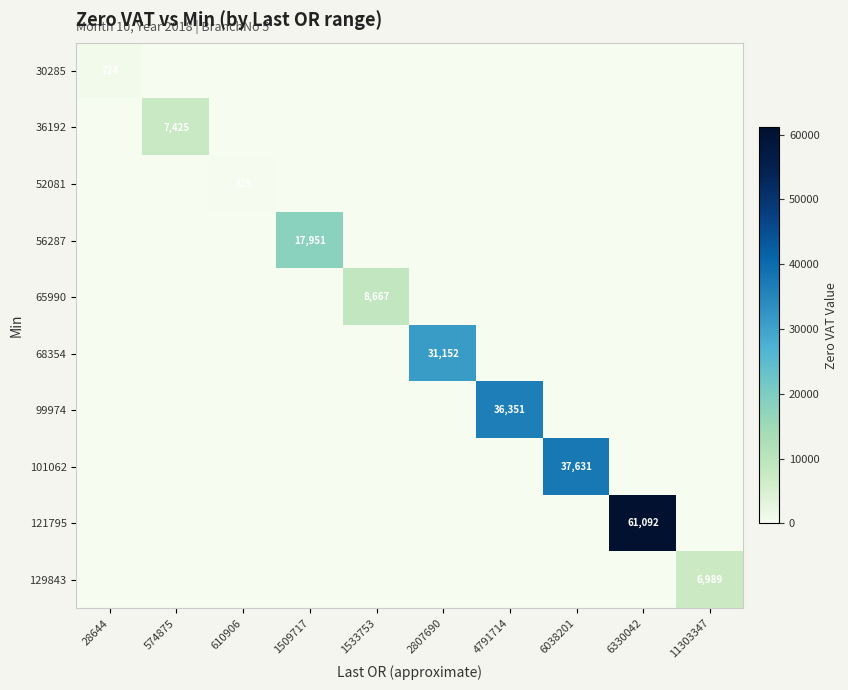

Which has a higher value, 2807690 or 1509717?

2807690